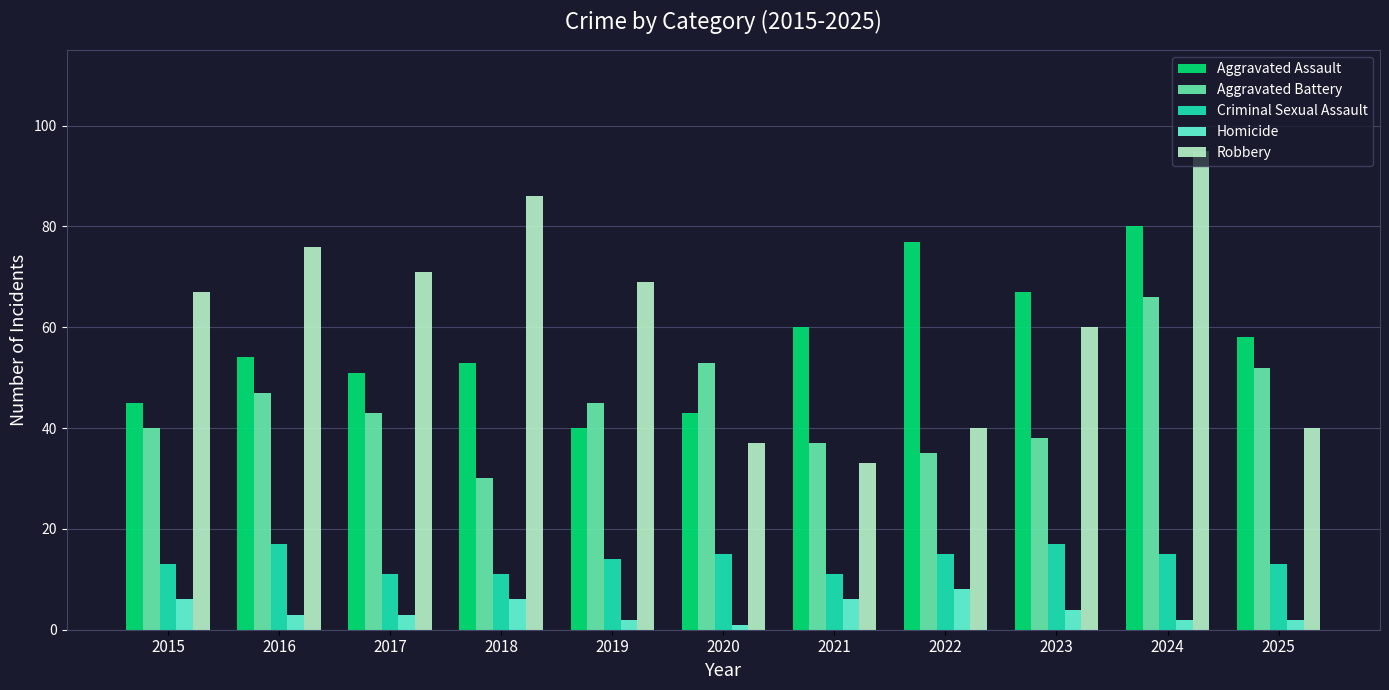

Reading left to right, what are all the values shown in this chart?

Aggravated Assault: 45	54	51	53	40	43	60	77	67	80	58
Aggravated Battery: 40	47	43	30	45	53	37	35	38	66	52
Criminal Sexual Assault: 13	17	11	11	14	15	11	15	17	15	13
Homicide: 6	3	3	6	2	1	6	8	4	2	2
Robbery: 67	76	71	86	69	37	33	40	60	95	40